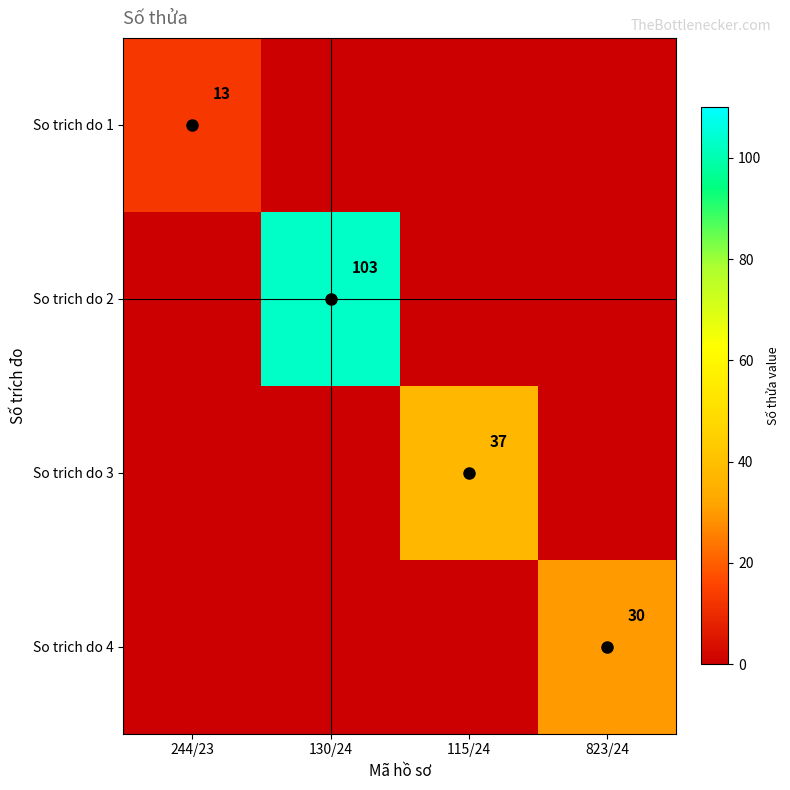

The So trich do 2 series shows 147 at 130/24. True or false?

False